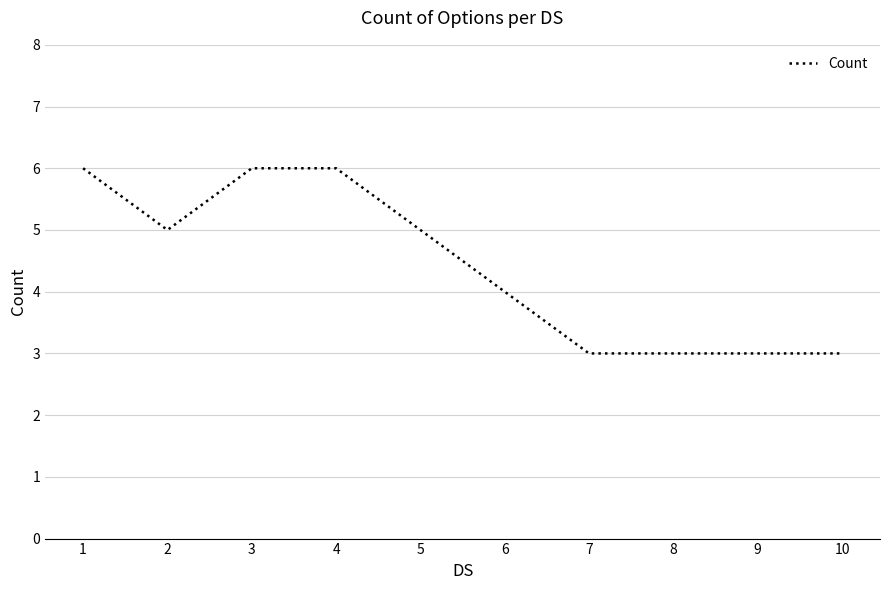

How many lines are shown in the chart?

1